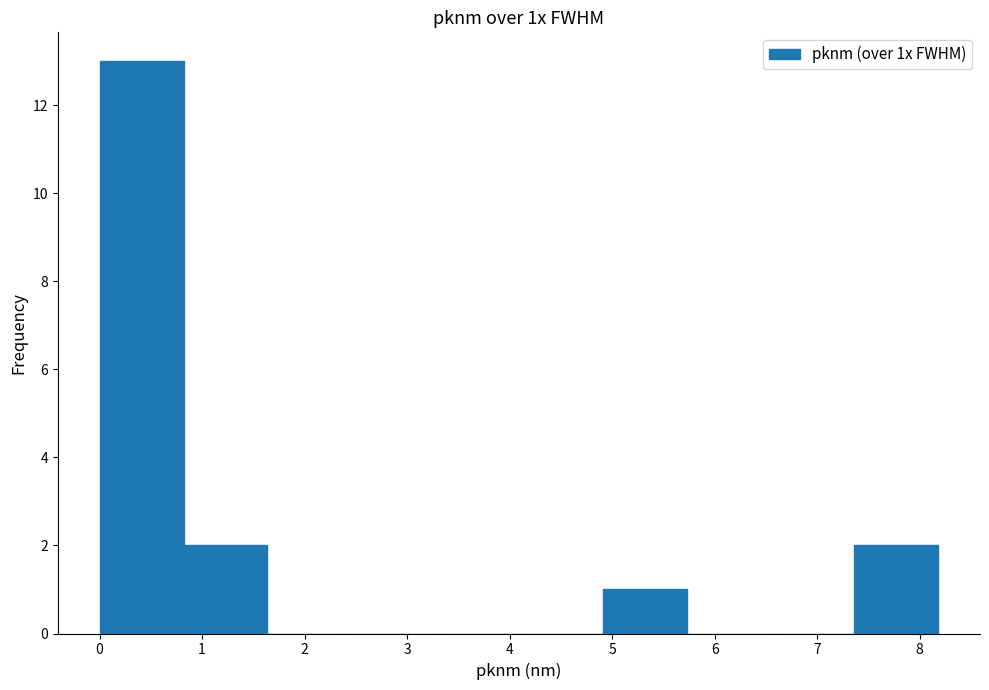

Over which range of the x-axis is the bar tallest?

0.0 to 0.8